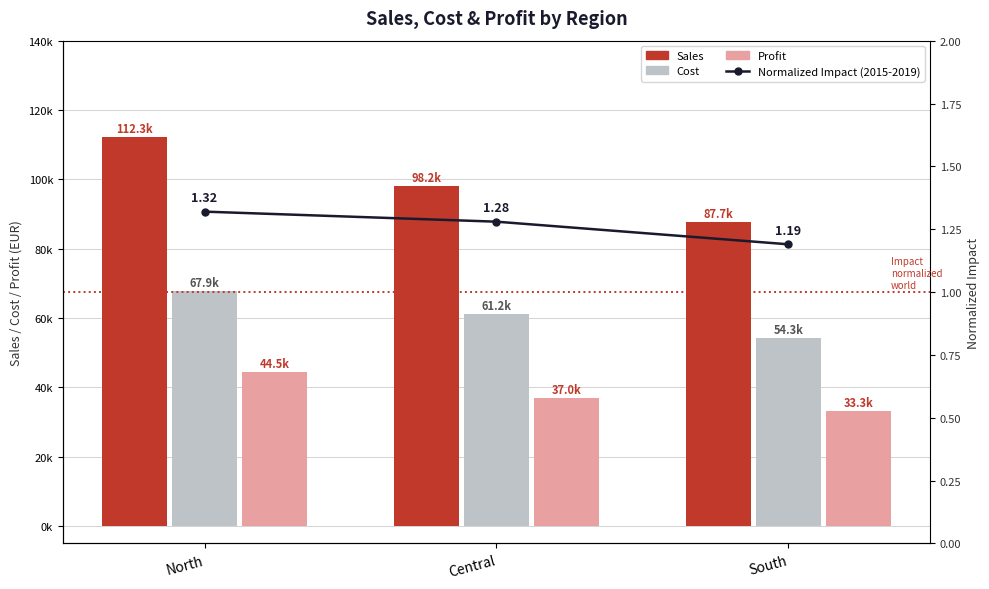

What is the sum of all Profit values?

114788.0